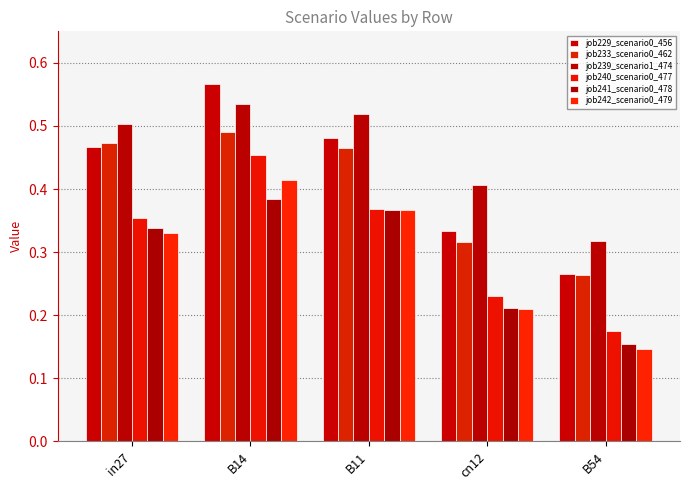

How many categories are shown in the chart?

5